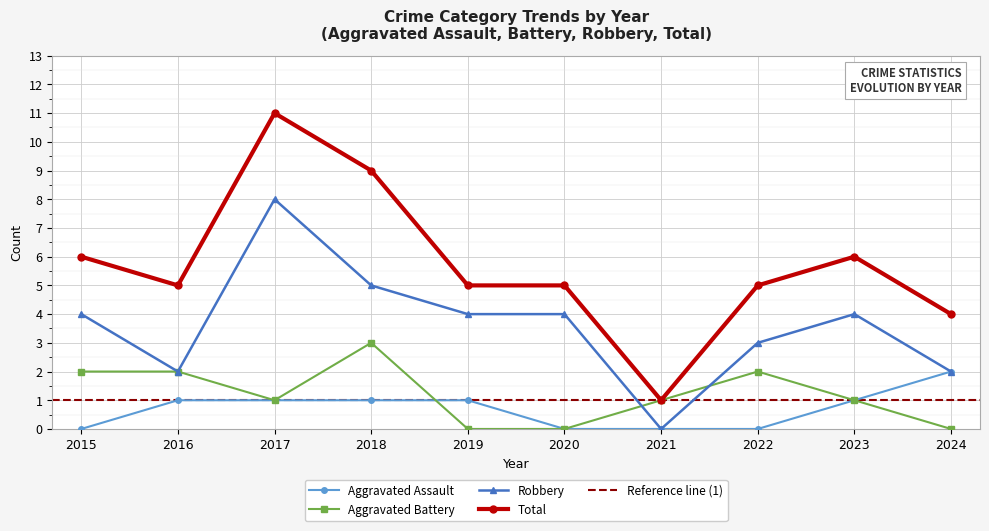

How many values in Aggravated Assault are above zero?

6